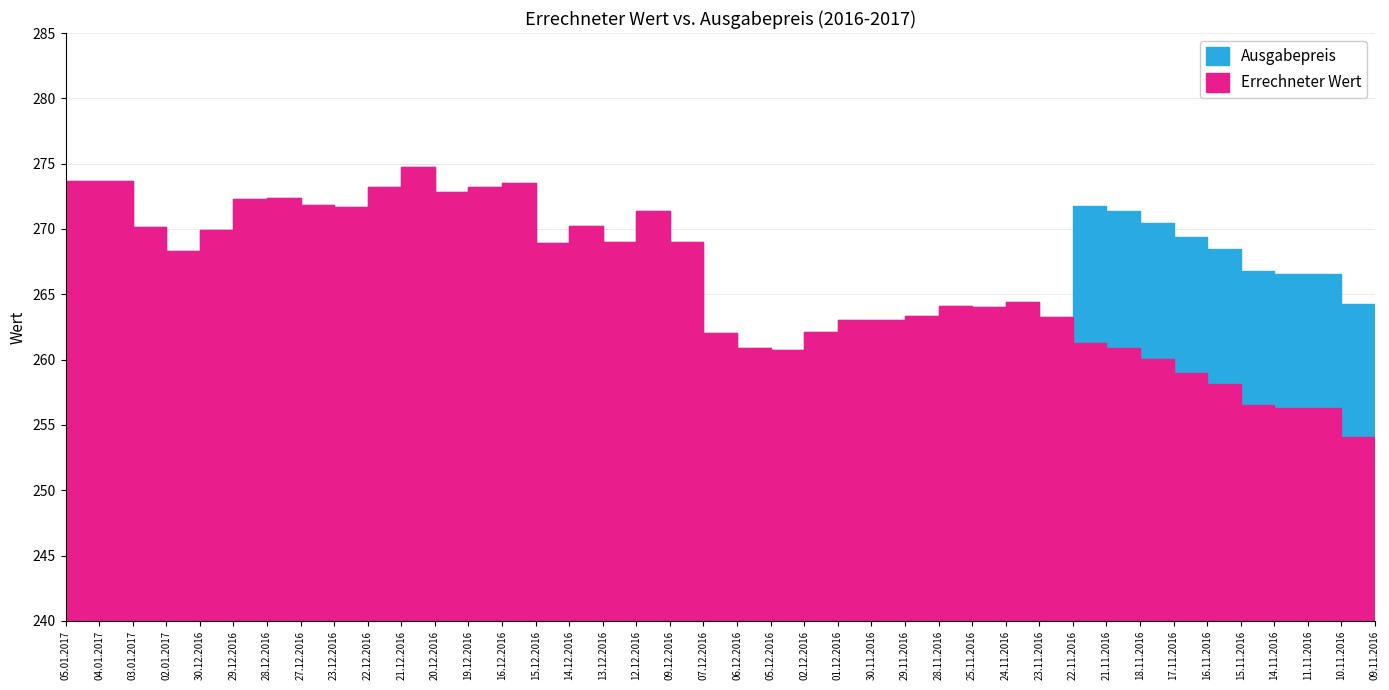

Which series has the largest range (max minus min)?

Errechneter Wert